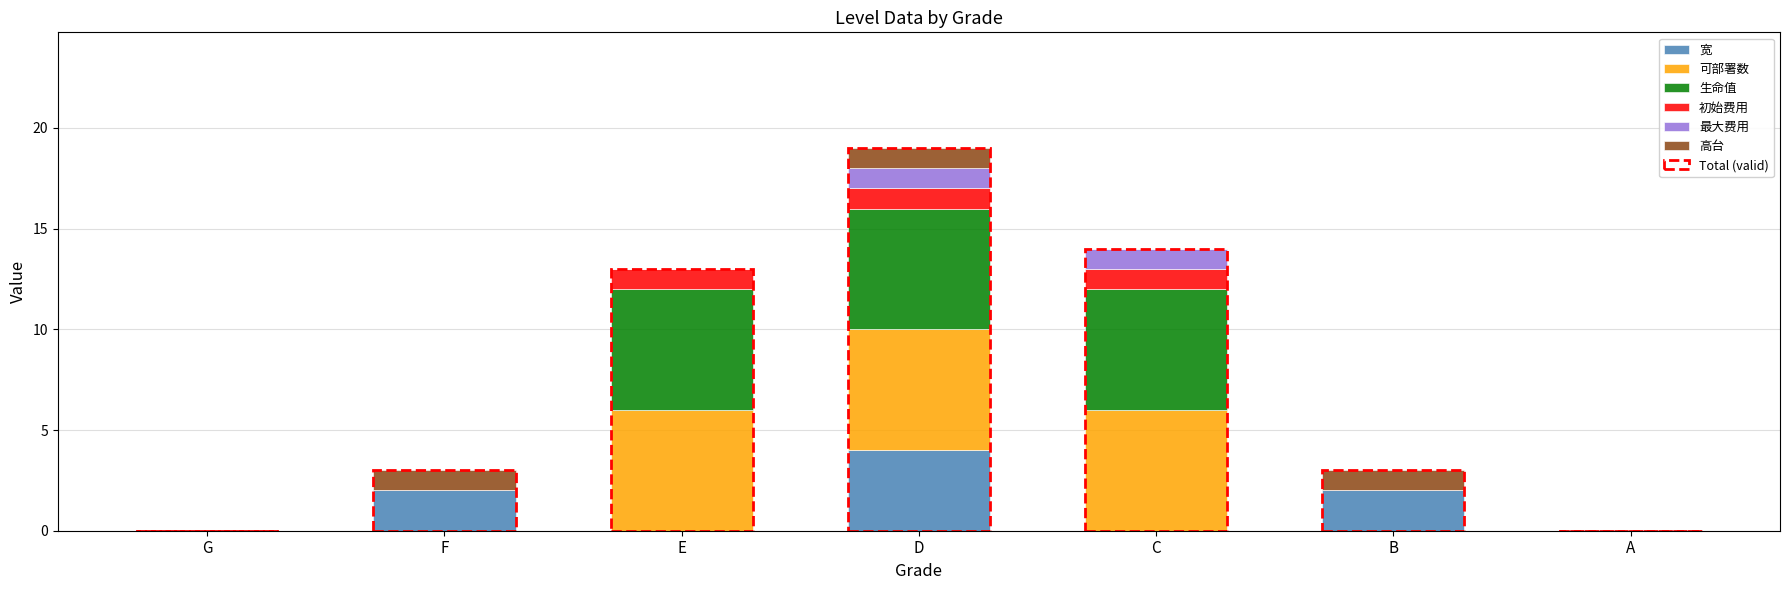

At which category is the sum across all series the highest?

D